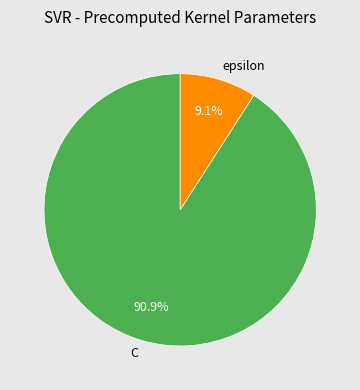

To the nearest percent, what percentage of the pie is epsilon?

9%